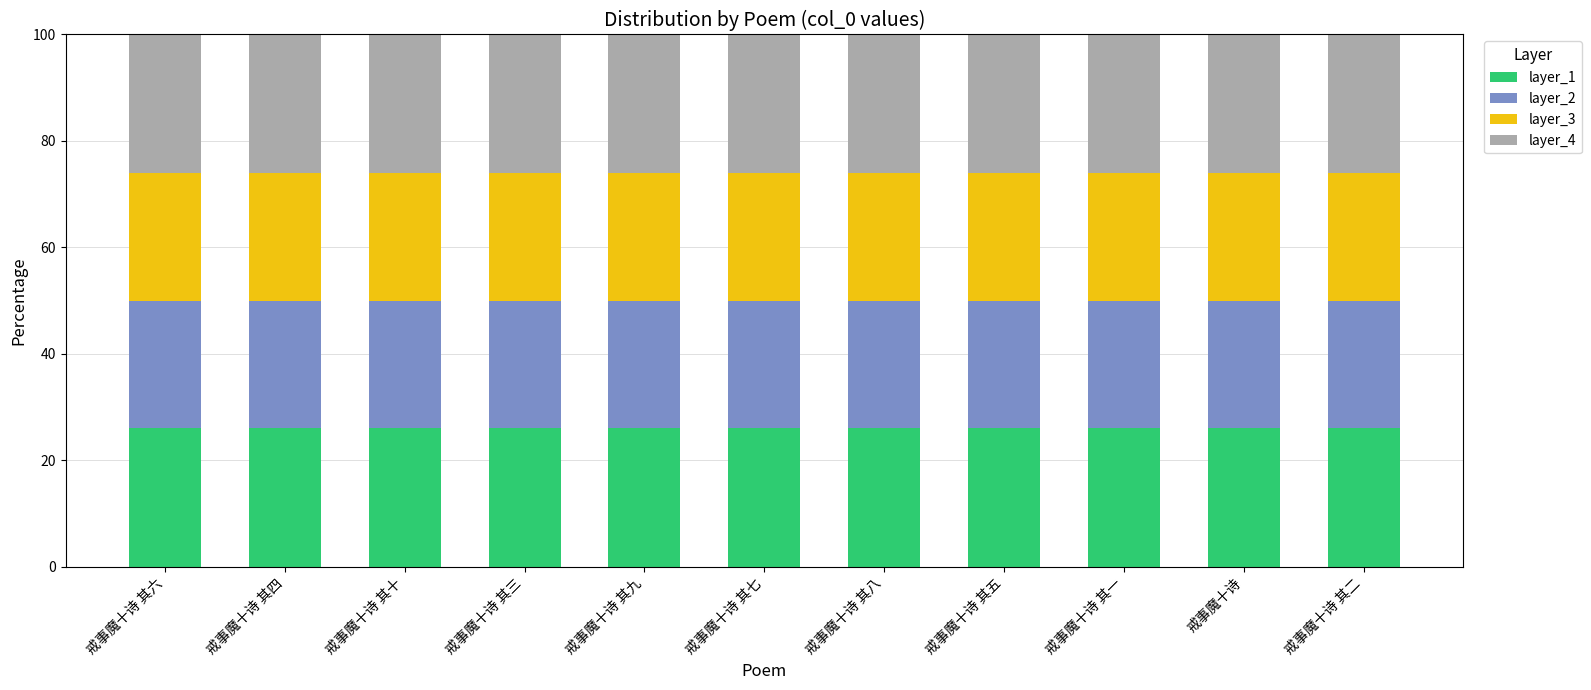

The value of layer_1 at 戒事魔十诗 其九 is 8. True or false?

False